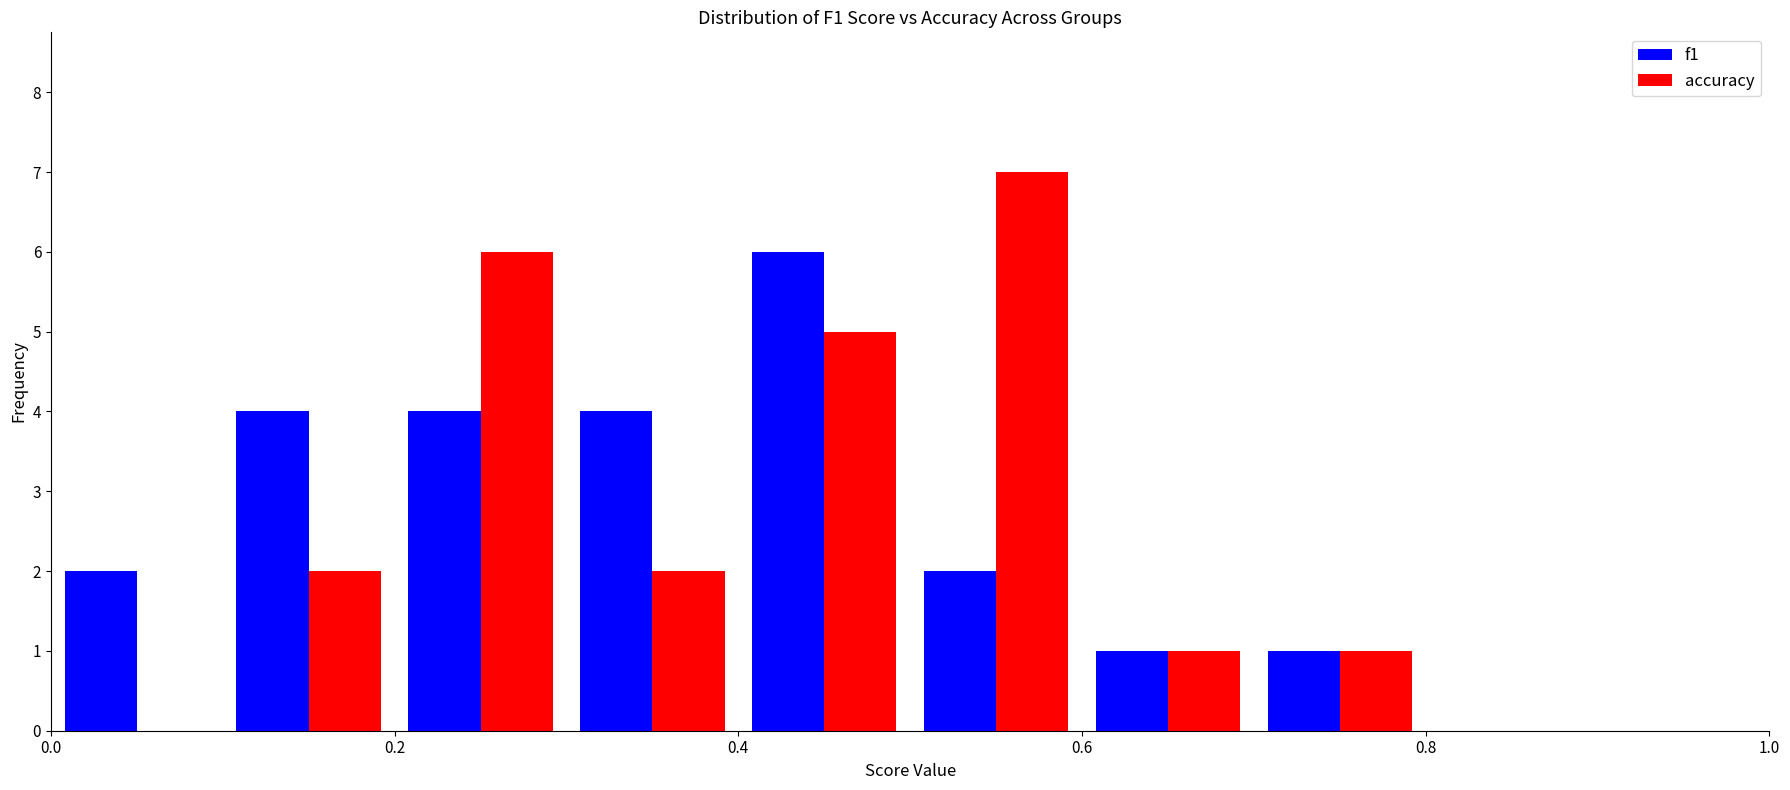

Reading left to right, list every range on the x-axis with the height of the bar of each series over it. The values are not printed on the chart, so give them approximately, as read against the axis.

0.0 to 0.1: f1=2	accuracy=0
0.1 to 0.2: f1=4	accuracy=2
0.2 to 0.3: f1=4	accuracy=6
0.3 to 0.4: f1=4	accuracy=2
0.4 to 0.5: f1=6	accuracy=5
0.5 to 0.6: f1=2	accuracy=7
0.6 to 0.7: f1=1	accuracy=1
0.7 to 0.8: f1=1	accuracy=1
0.8 to 0.9: f1=0	accuracy=0
0.9 to 1.0: f1=0	accuracy=0